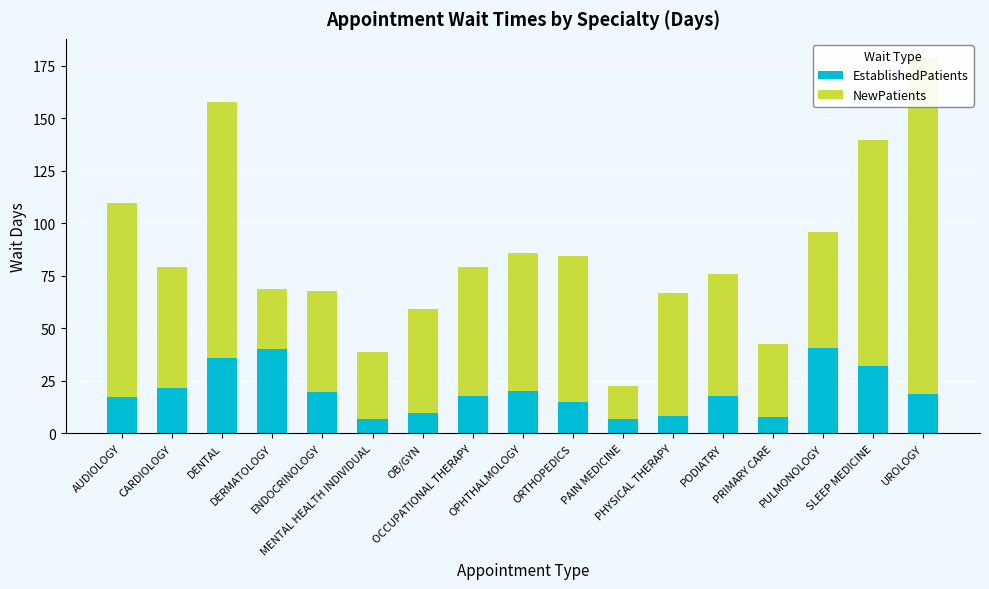

What are all the series names shown in the legend?

EstablishedPatients, NewPatients